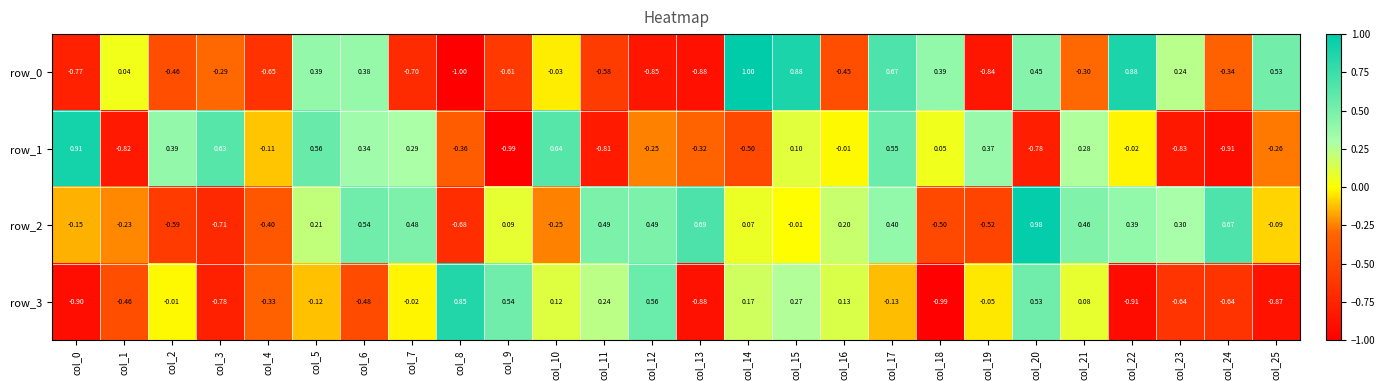

Is the value of row_2 at col_5 greater than the value of row_0 at col_18?

No